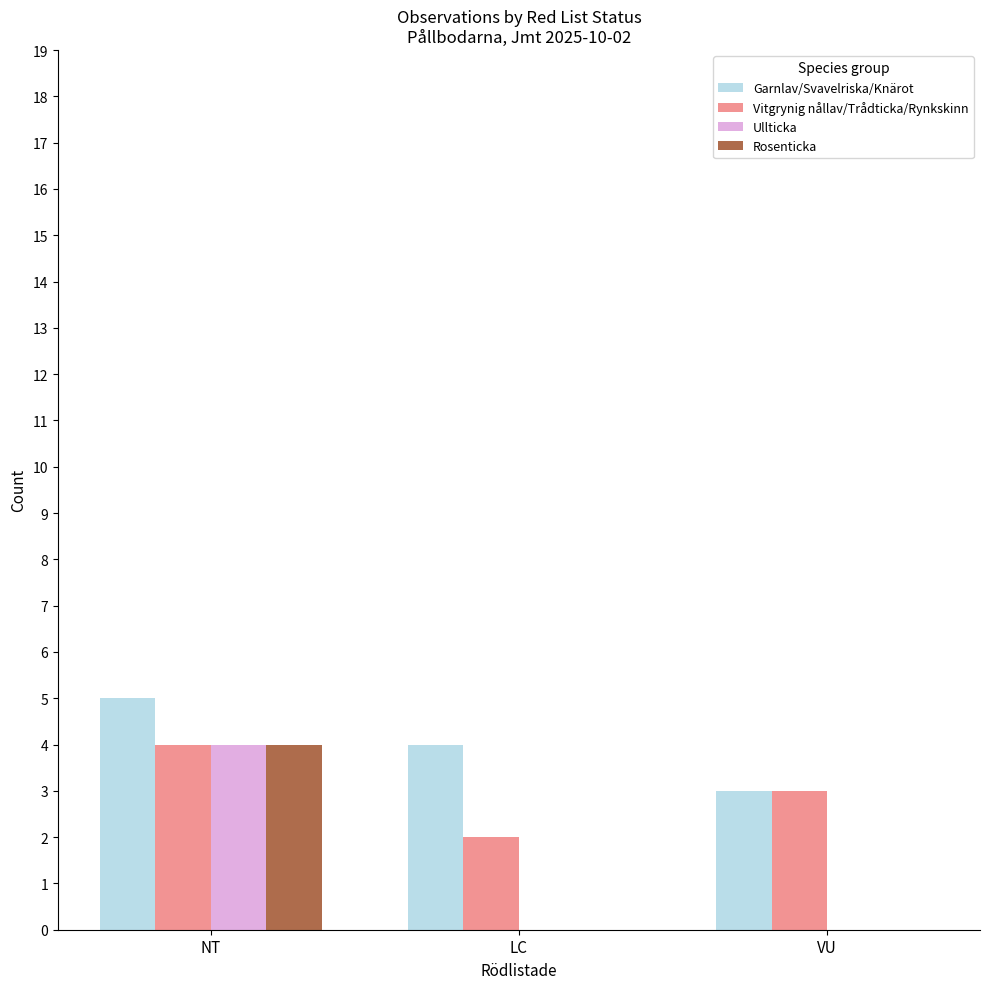

Which series has the largest total across all categories?

Garnlav/Svavelriska/Knärot